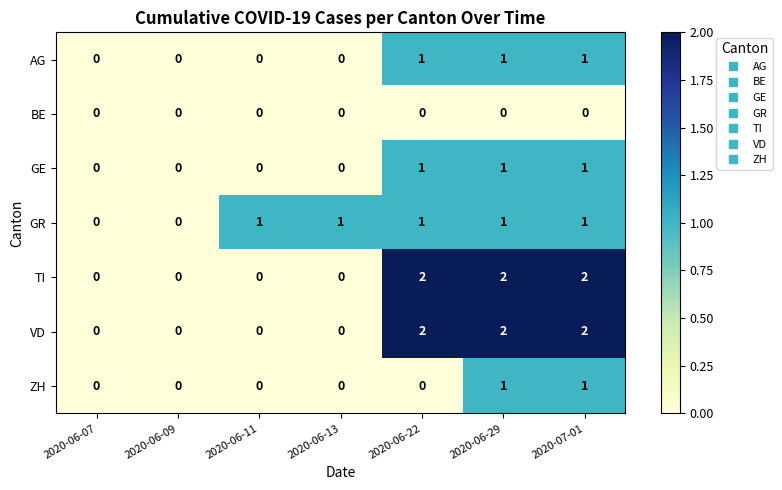

Is it true that ZH equals 0 at 2020-06-29?

False